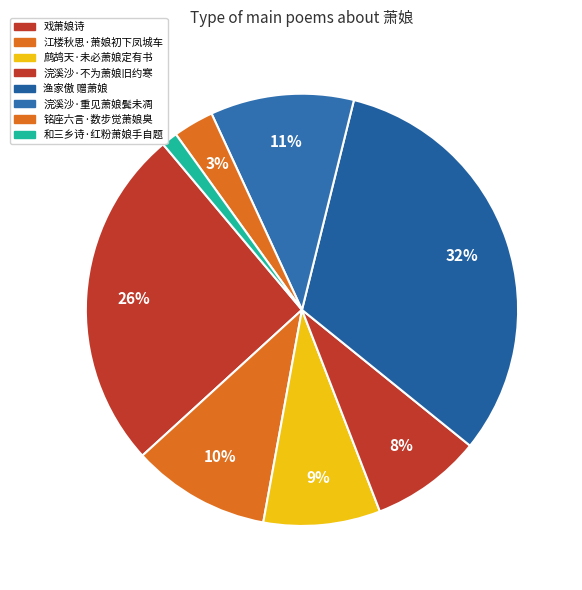

To the nearest percent, what portion does 渔家傲 赠萧娘 represent?

32%